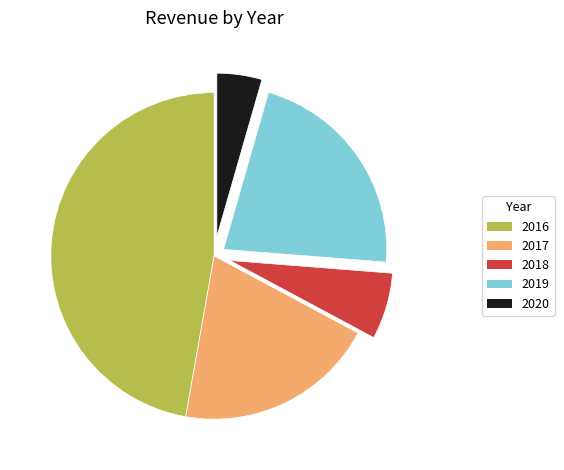

Which slice is the smallest?

2020